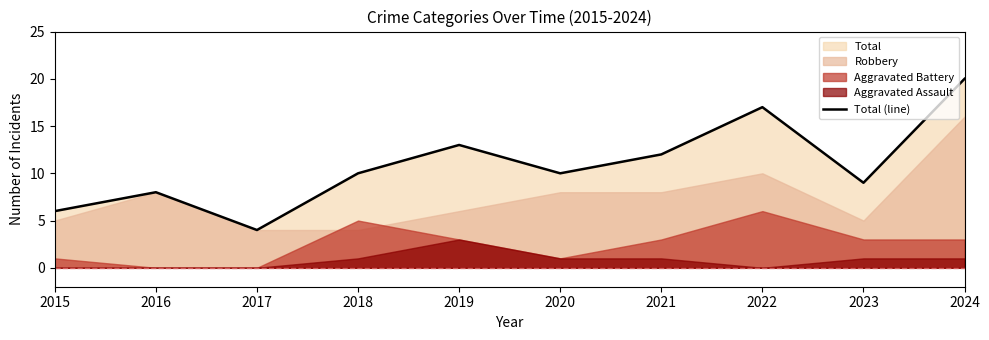

Reading right to left, extract all data points from this chart.

2024=20	2023=9	2022=17	2021=12	2020=10	2019=13	2018=10	2017=4	2016=8	2015=6